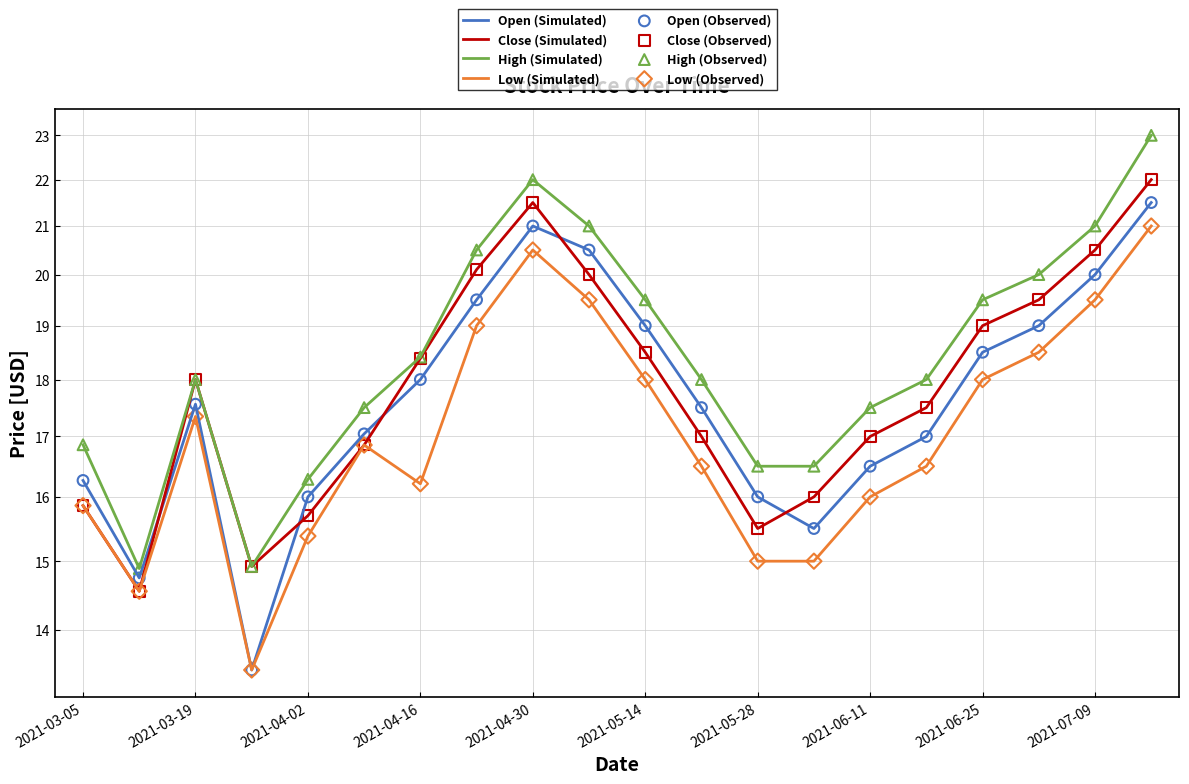

Which series reaches the maximum Y coordinate?

High